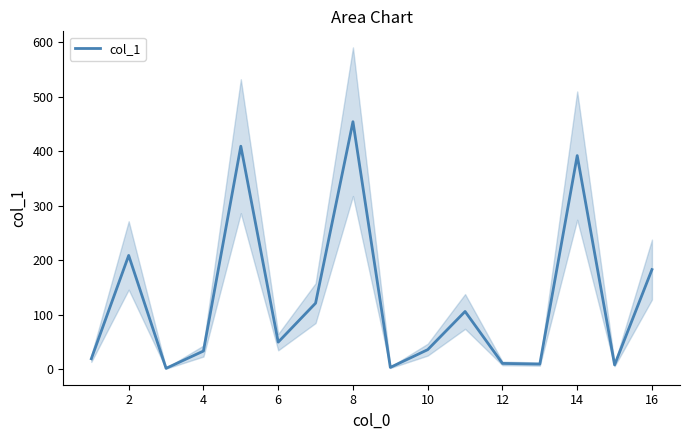

What is the maximum value for col_1?

454.0